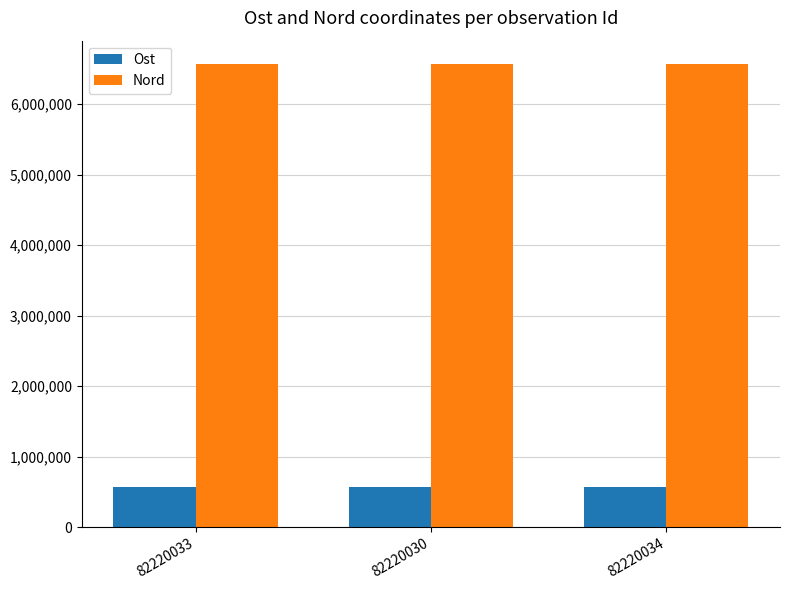

At how many categories does at least one series exceed 2593178?

3